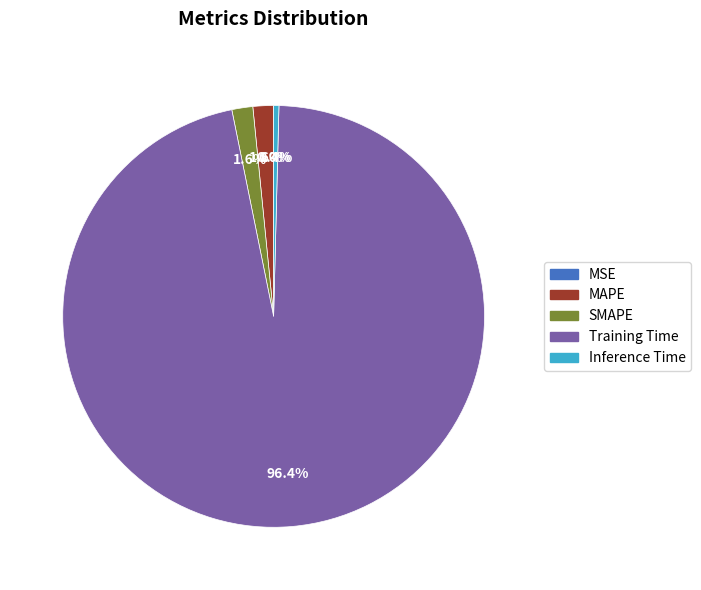

Which category accounts for the majority?

Training Time